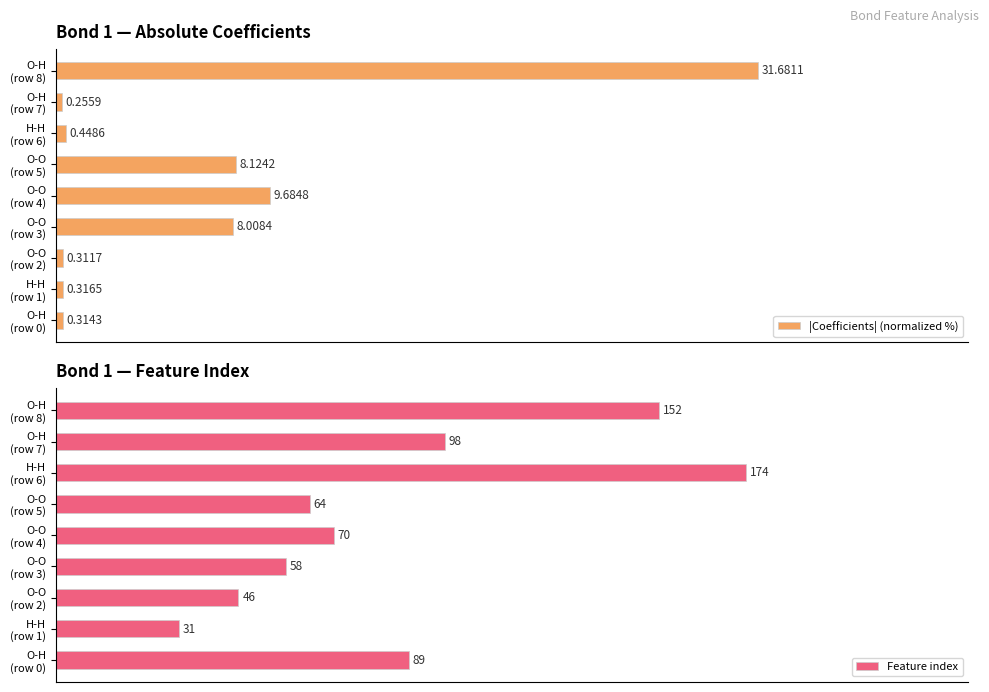

Count the number of categories in the chart.

9